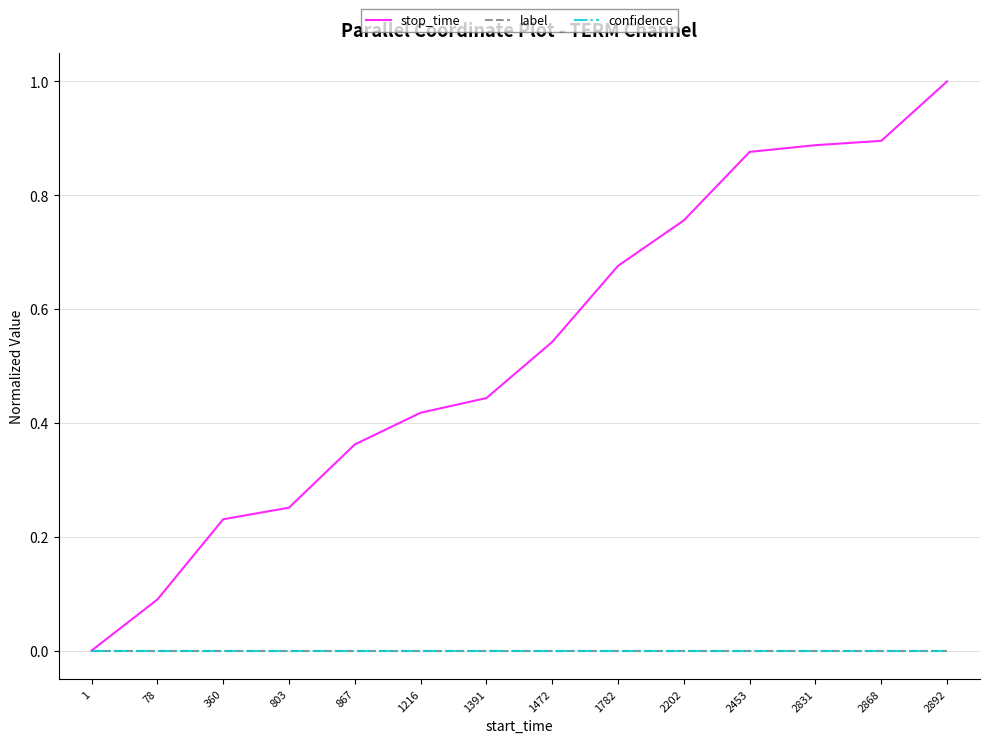

Does the chart display data point markers on the line(s)?

No